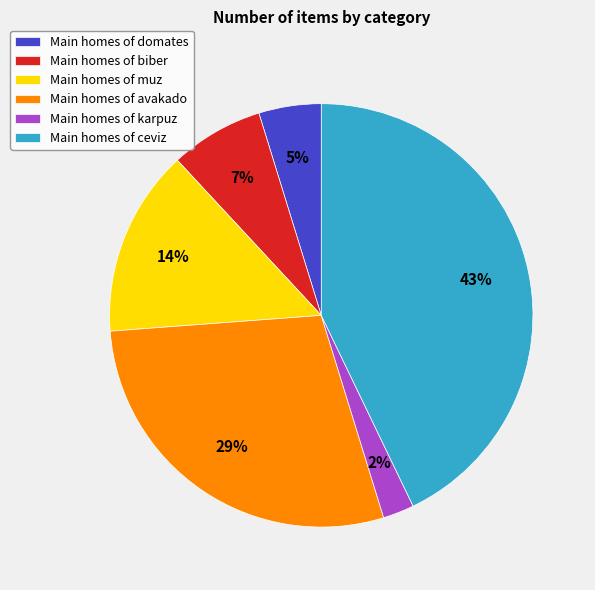

To the nearest percent, what portion does Main homes of domates represent?

5%